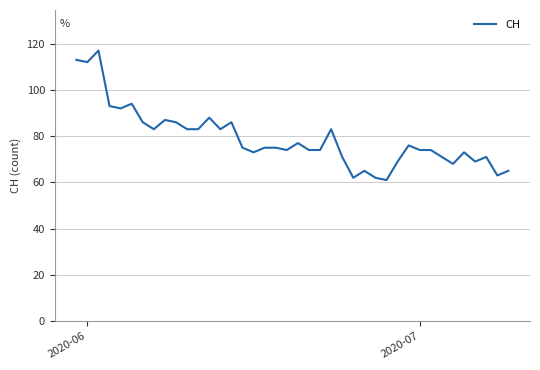

What is the sum of all values?

3160